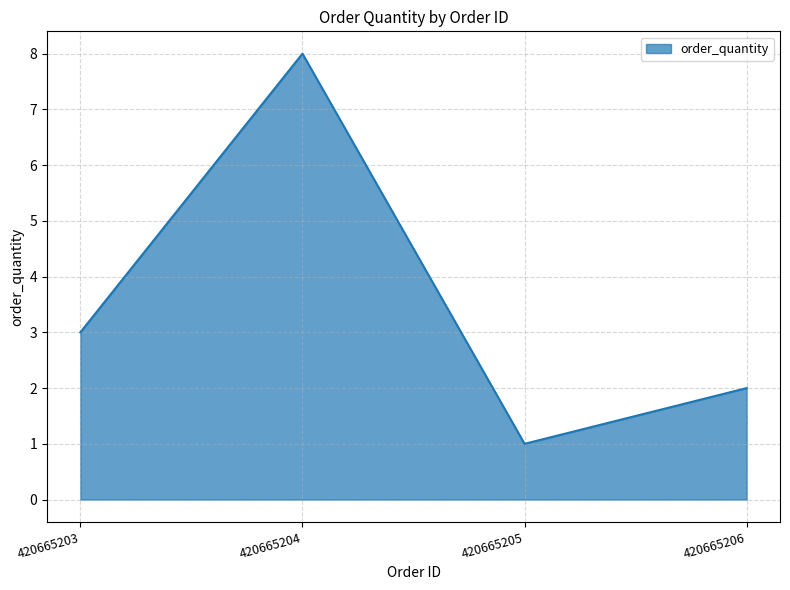

How many values are between 2 and 8?

3